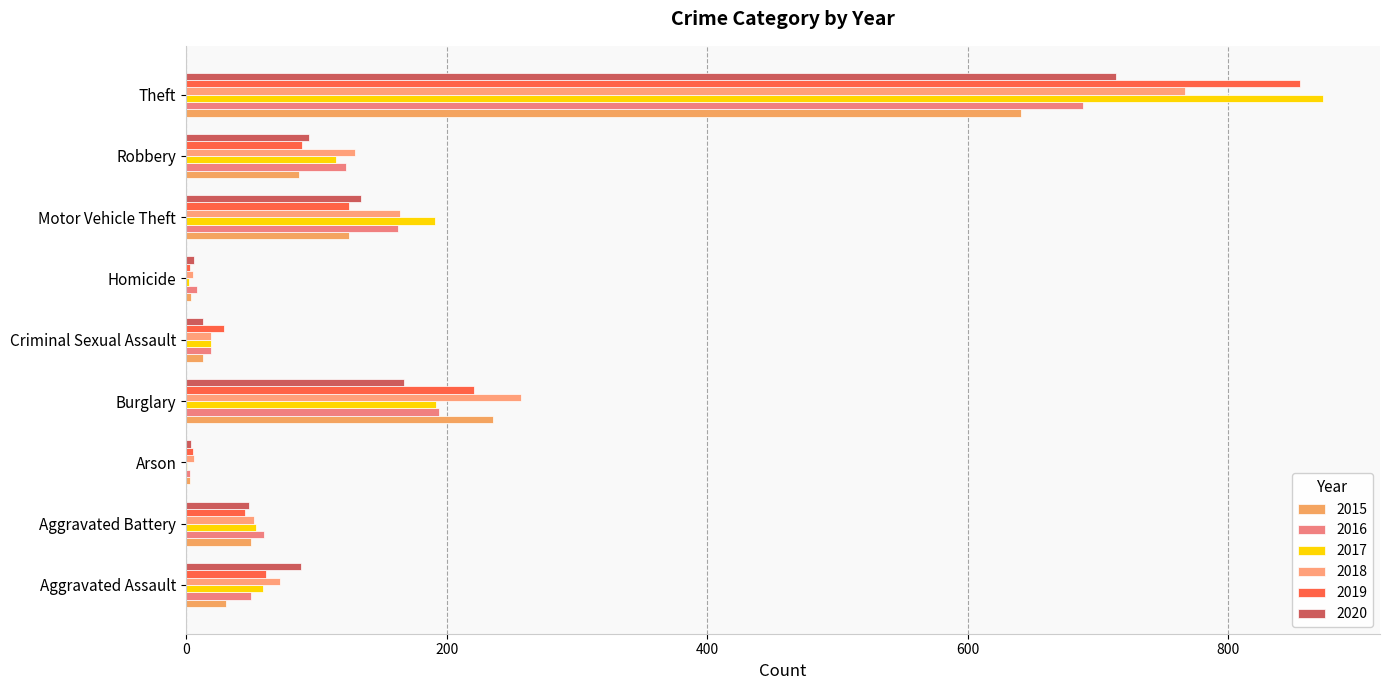

At how many categories does at least one series exceed 785?

1